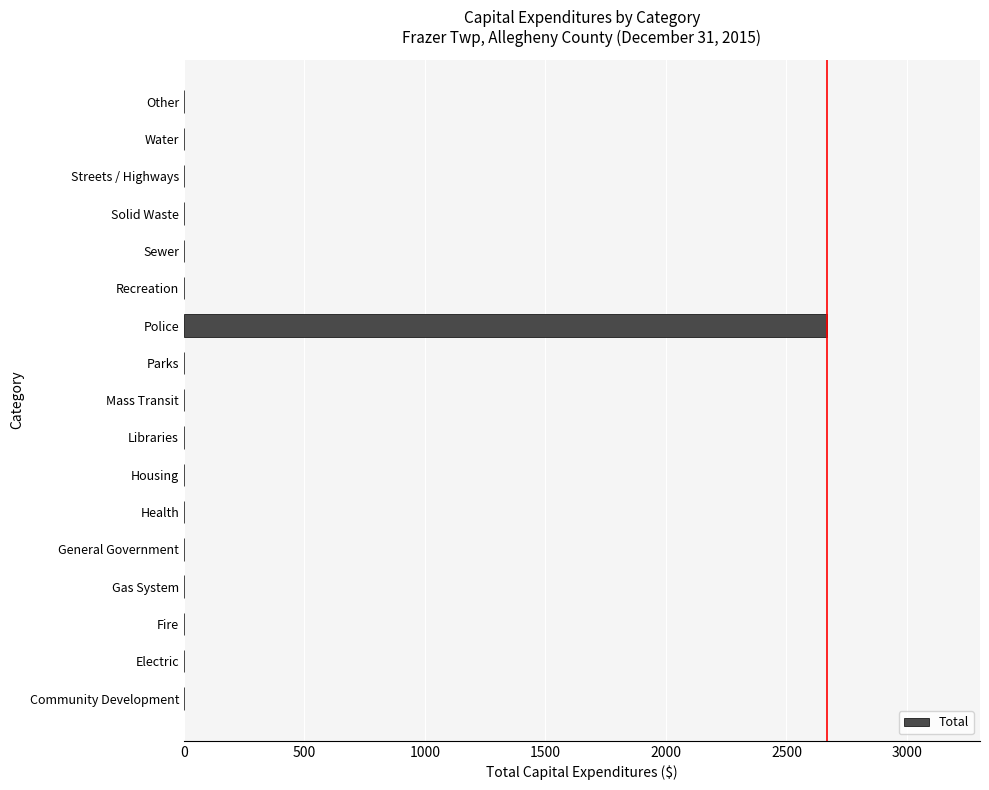

What is the average value?

157